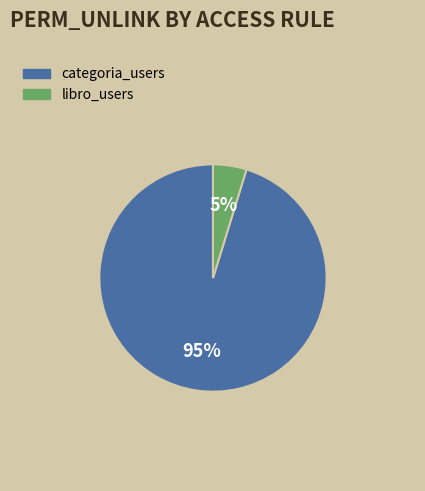

Rank the categories by value from highest to lowest.

categoria_users, libro_users